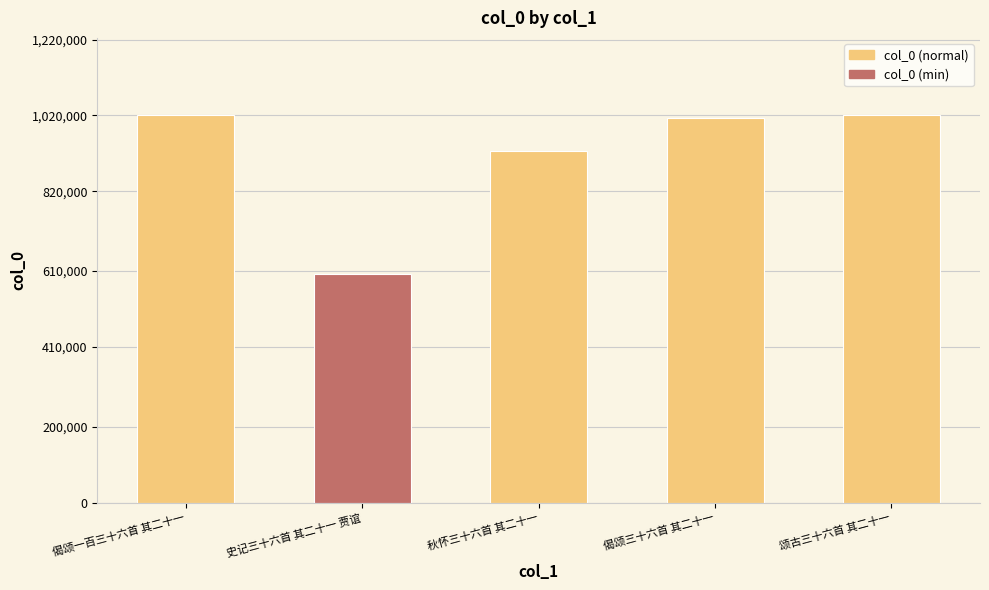

How many categories are shown in the chart?

5